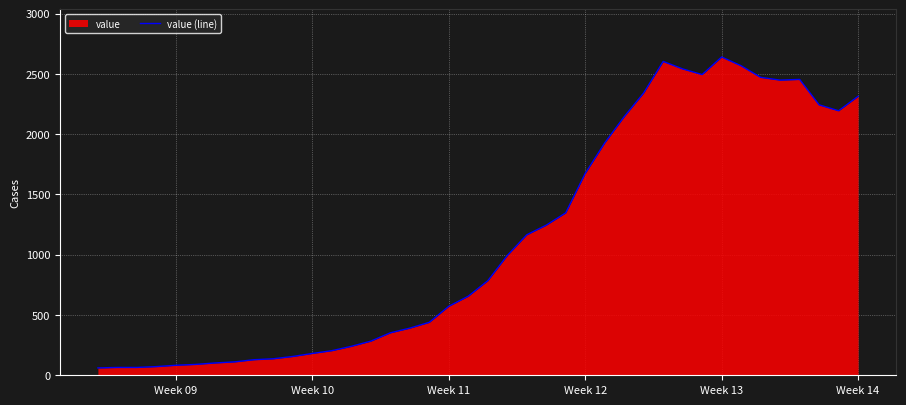

What is the greatest value displayed?

2640